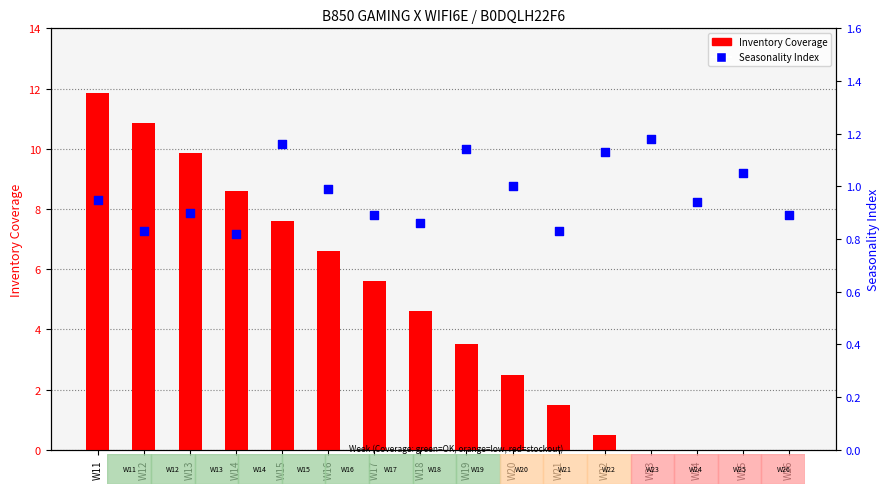

What is the total value across all series at W16?

7.6